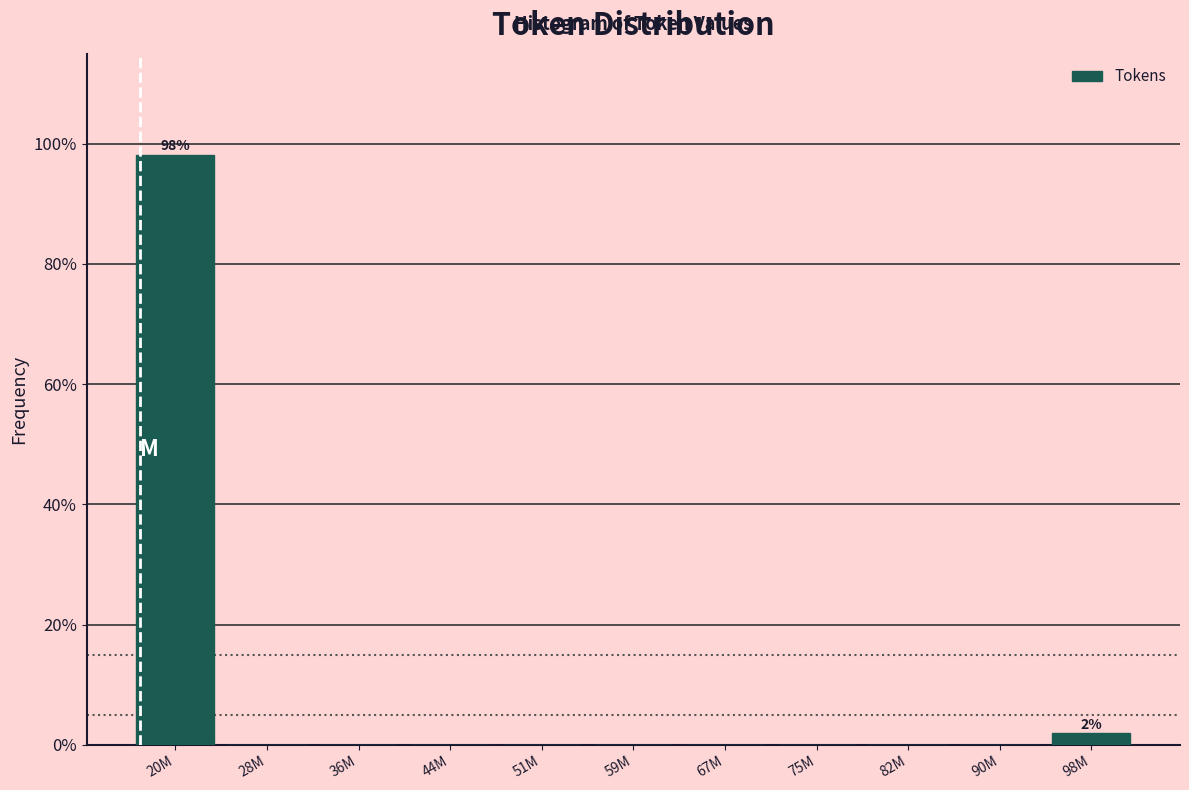

Reading left to right, list all the values displayed in this chart.

20M=98.1	28M=0.0	36M=0.0	44M=0.0	51M=0.0	59M=0.0	67M=0.0	75M=0.0	82M=0.0	90M=0.0	98M=1.9